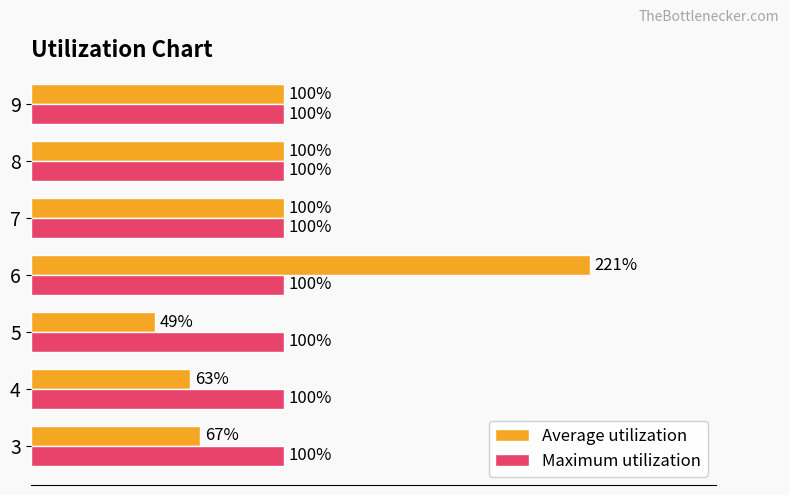

List the series in order of their peak value, lowest first.

Maximum utilization, Average utilization